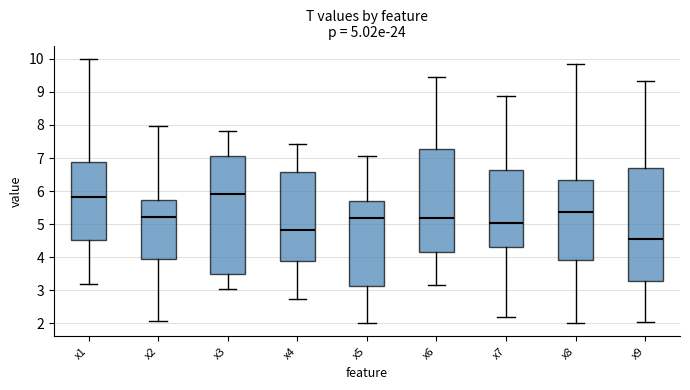

Comparing the boxes themselves (not the whiskers), which one is the tallest?

x3